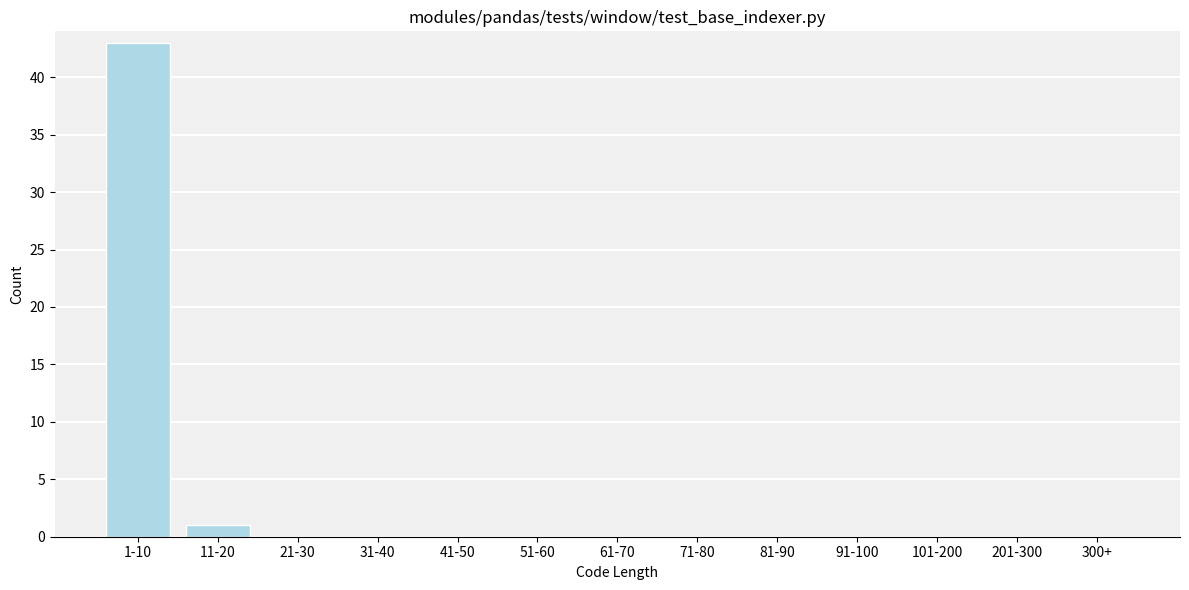

Reading right to left, what are all the values shown in this chart?

300+=0	201-300=0	101-200=0	91-100=0	81-90=0	71-80=0	61-70=0	51-60=0	41-50=0	31-40=0	21-30=0	11-20=1	1-10=43